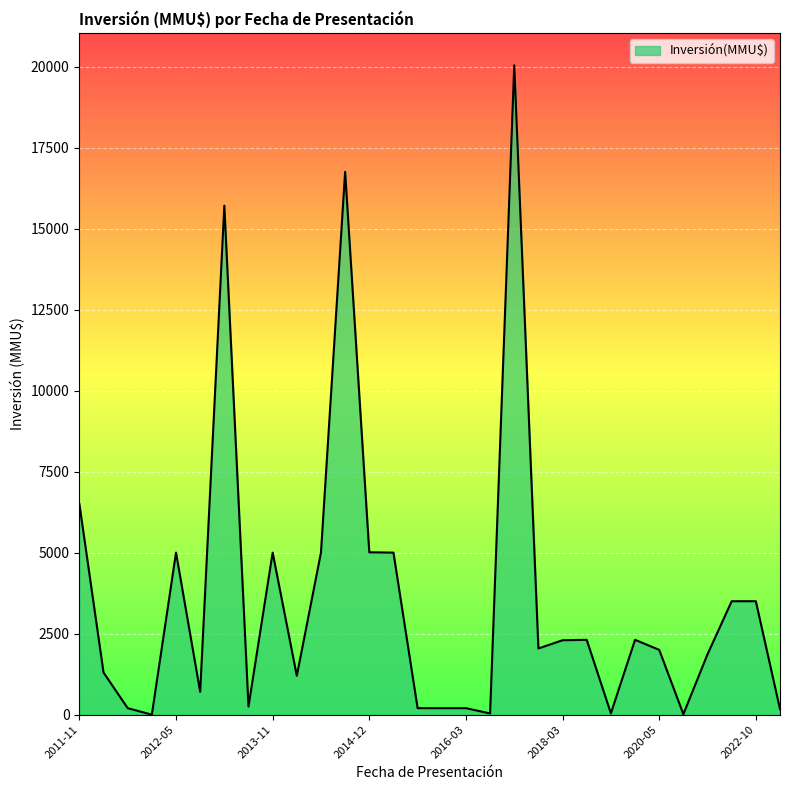

What is the maximum value shown in the chart?

20037